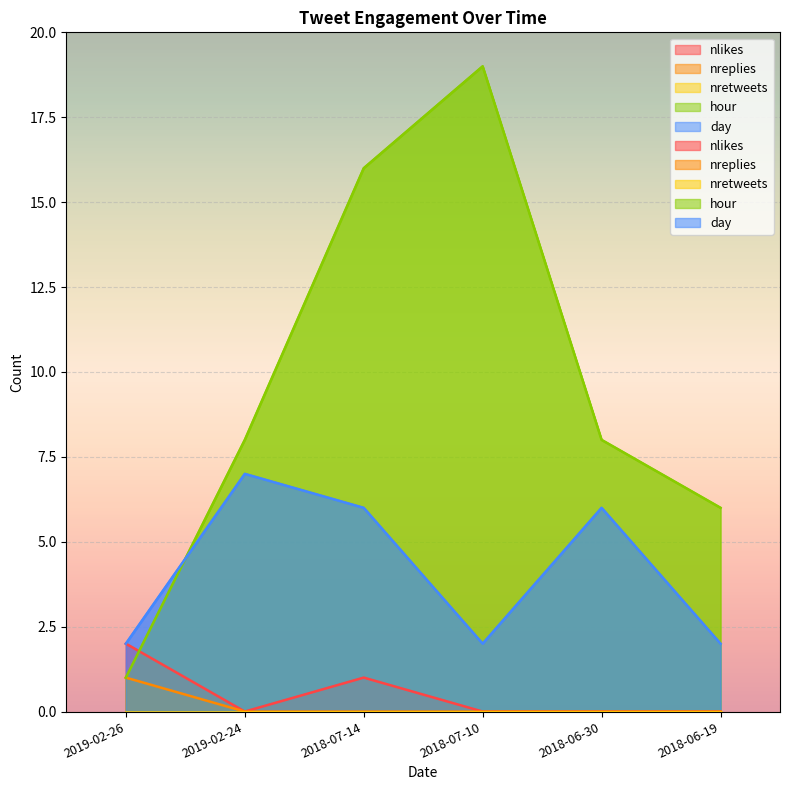

Reading left to right, what are all the values shown in this chart?

nlikes: 2019-02-26=2	2019-02-24=0	2018-07-14=1	2018-07-10=0	2018-06-30=0	2018-06-19=0
nreplies: 2019-02-26=1	2019-02-24=0	2018-07-14=0	2018-07-10=0	2018-06-30=0	2018-06-19=0
hour: 2019-02-26=1	2019-02-24=8	2018-07-14=16	2018-07-10=19	2018-06-30=8	2018-06-19=6
day: 2019-02-26=2	2019-02-24=7	2018-07-14=6	2018-07-10=2	2018-06-30=6	2018-06-19=2